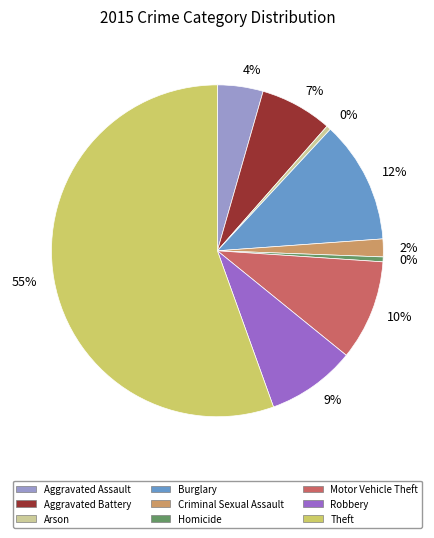

Does any single category account for the majority?

Yes